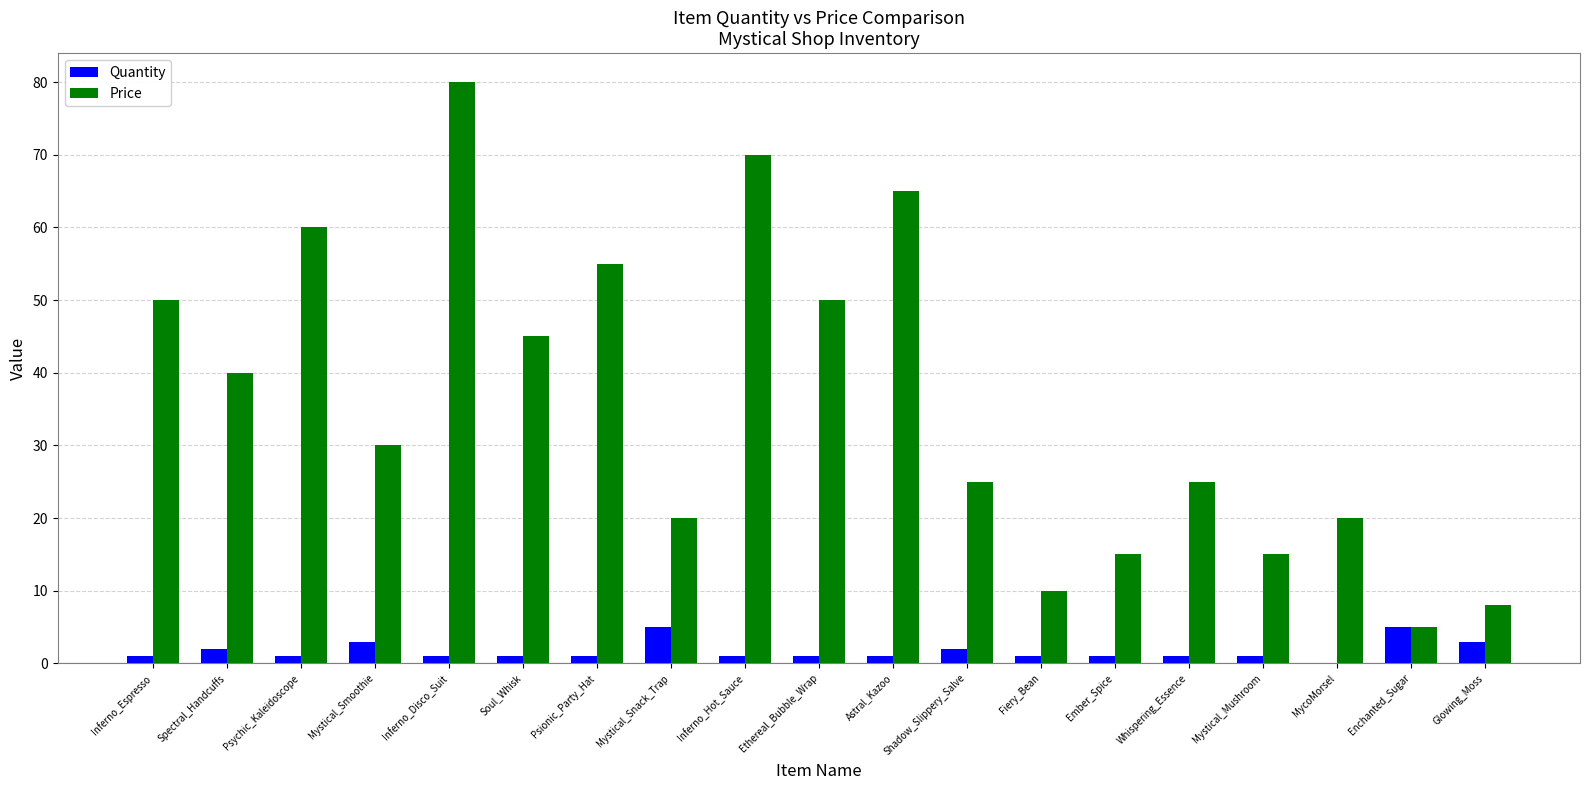

True or false: Quantity has a value of 5 at Enchanted_Sugar.

True